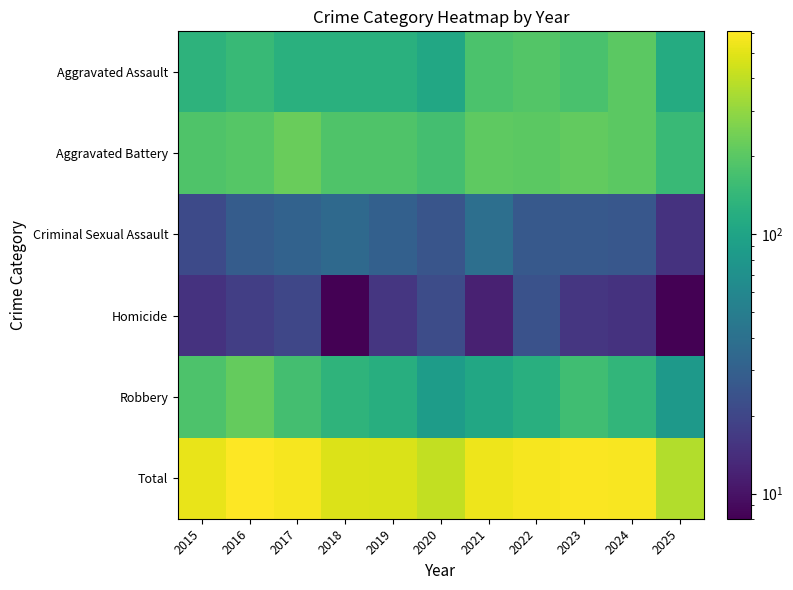

Which series has the largest total across all categories?

Total